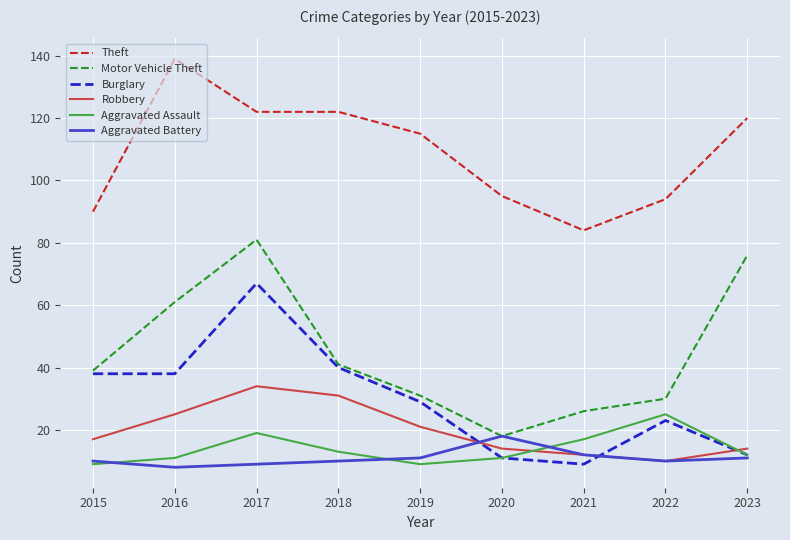

True or false: Aggravated Battery and Theft intersect in this chart.

False